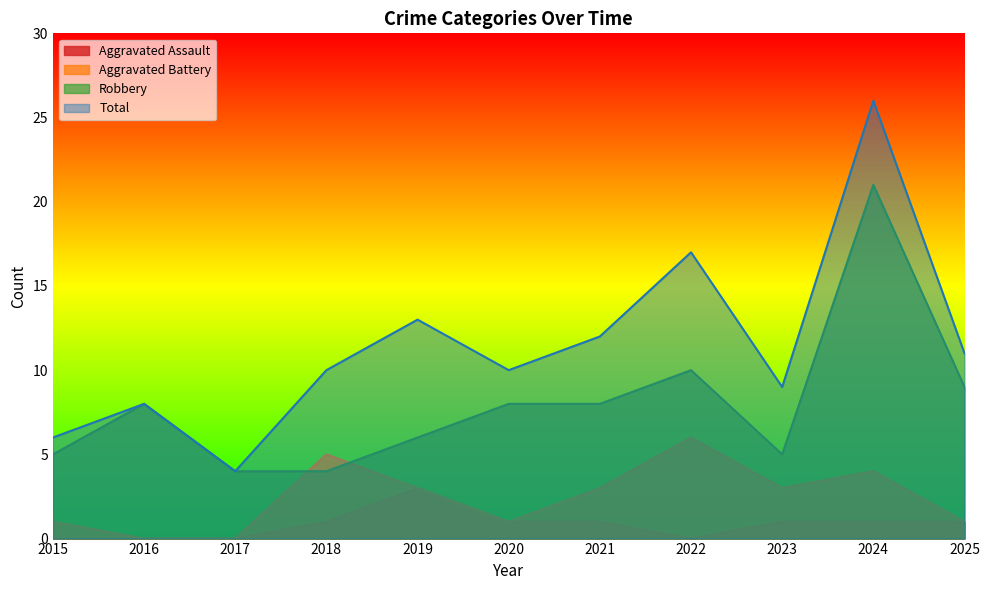

Which has a higher value, 2018 or 2017?

2018